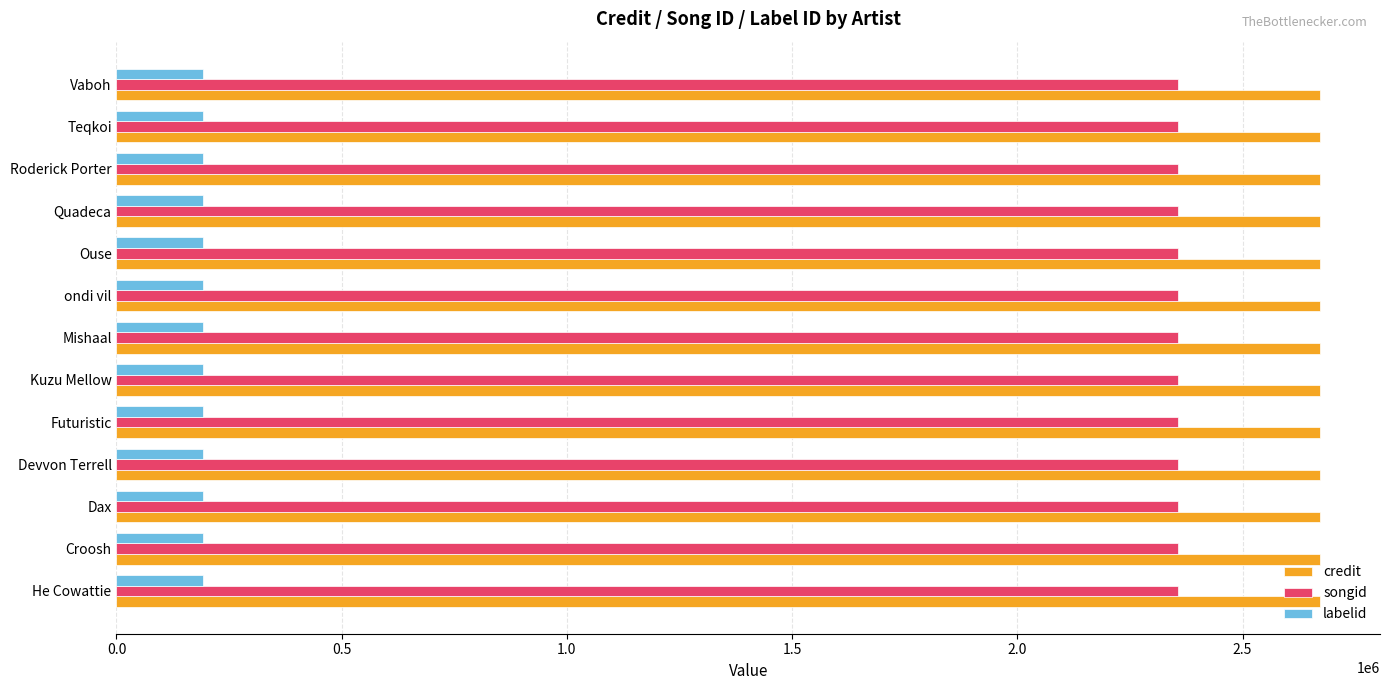

Read the credit value at Devvon Terrell.

2671557